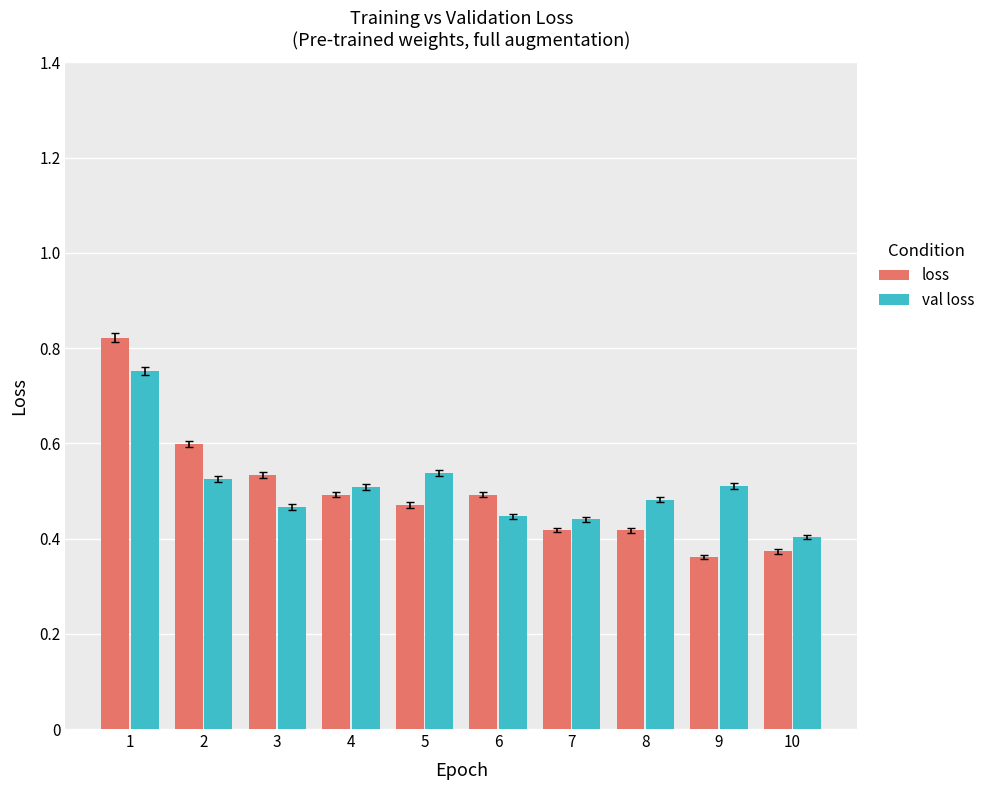

Is the value of loss at 8 greater than the value of val loss at 3?

No